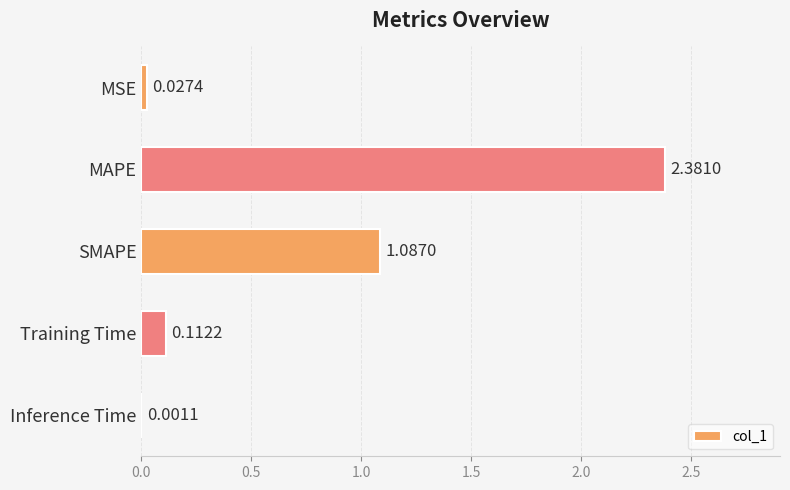

At which category does the chart reach its peak across all series?

MAPE